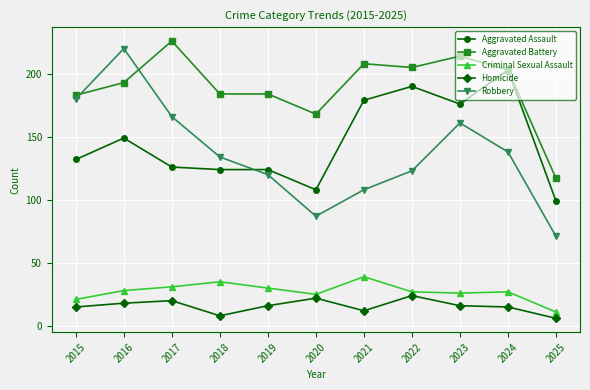

What is the difference between the Robbery values at 2015 and 2020?

93